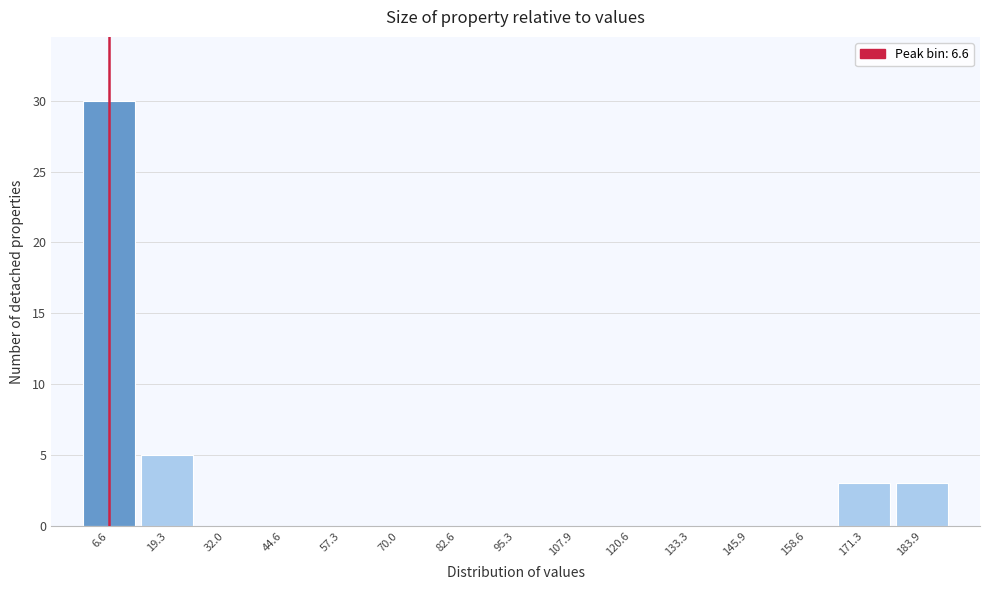

Reading left to right, list every bar in this chart as the range it spans on the x-axis followed by its height. Neither the bar edges nor the heights are printed on the chart, so give them approximately, as read against the axes.

0 to 12: 30
12 to 26: 5
26 to 38: 0
38 to 50: 0
50 to 64: 0
64 to 76: 0
76 to 88: 0
88 to 102: 0
102 to 114: 0
114 to 126: 0
126 to 140: 0
140 to 152: 0
152 to 164: 0
164 to 178: 3
178 to 190: 3